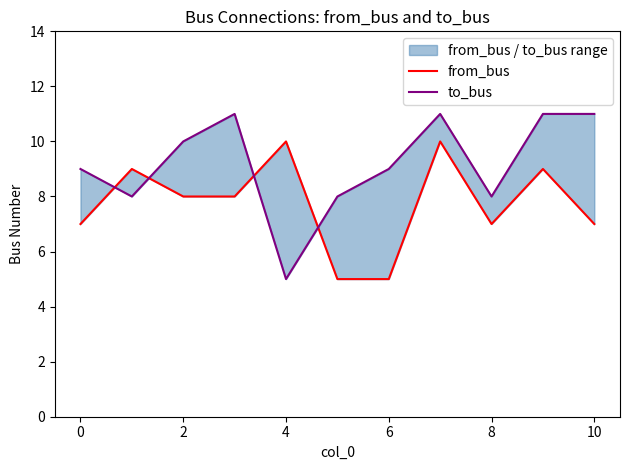

How many interior local valleys does the to_bus series have?

3